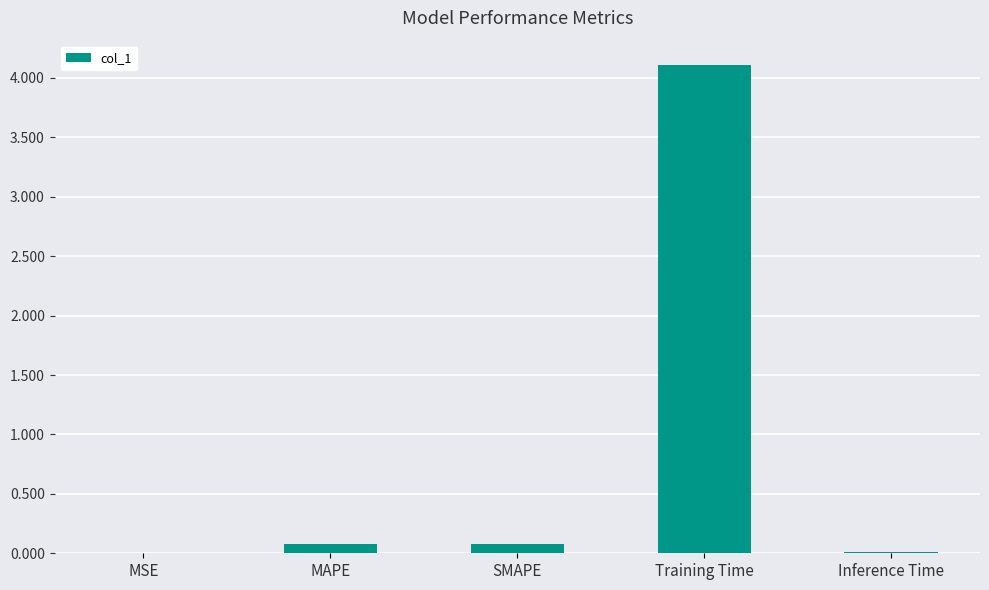

What is the maximum value shown in the chart?

4.1